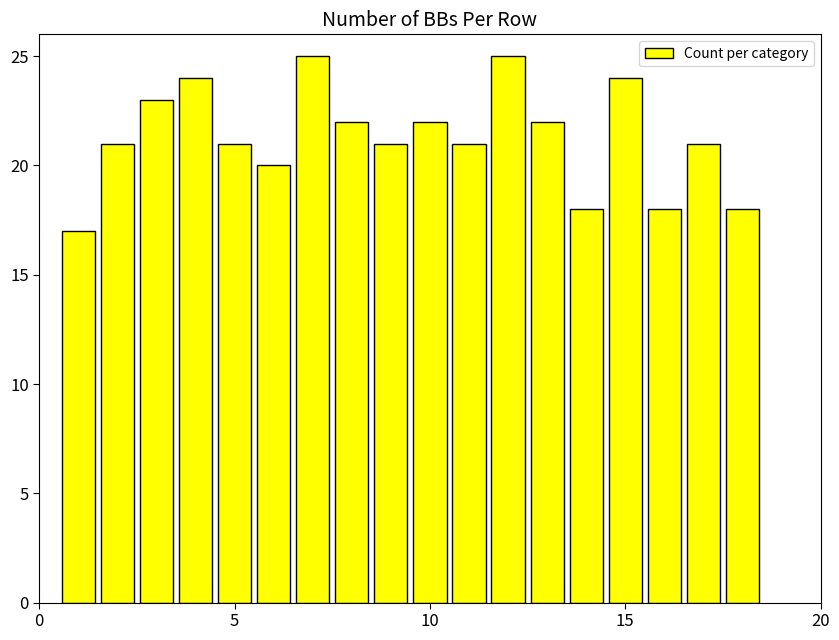

What is the value of the 3rd bar from the left?

23